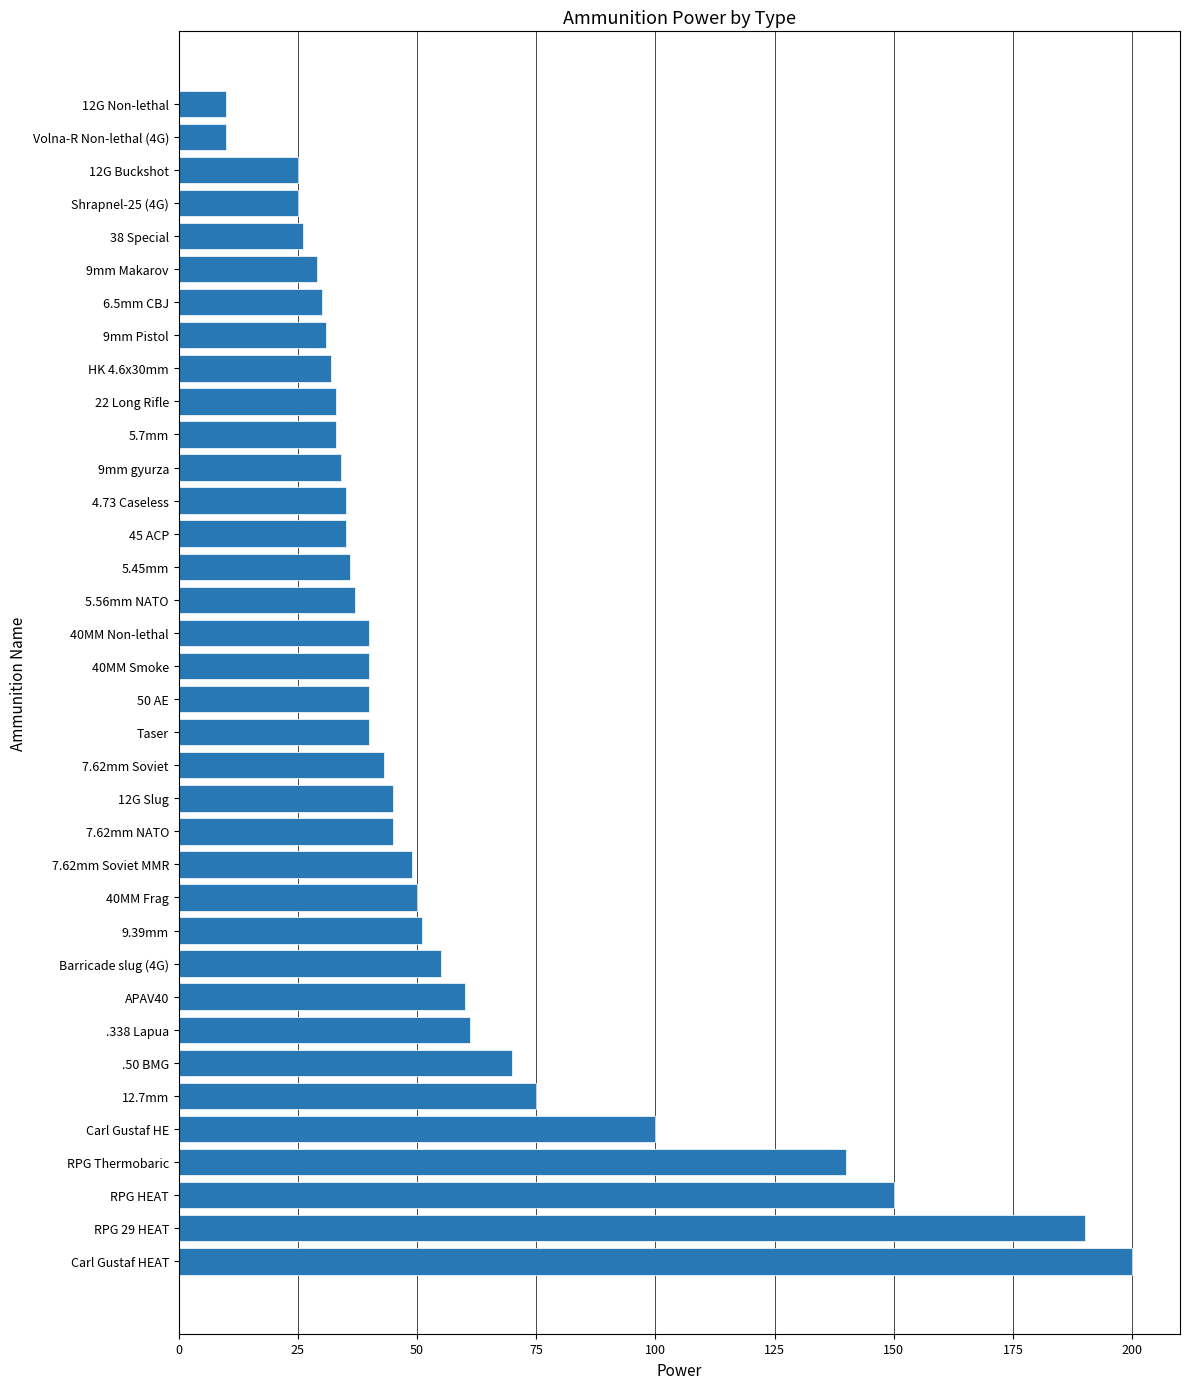

What is the minimum value shown in the chart?

10